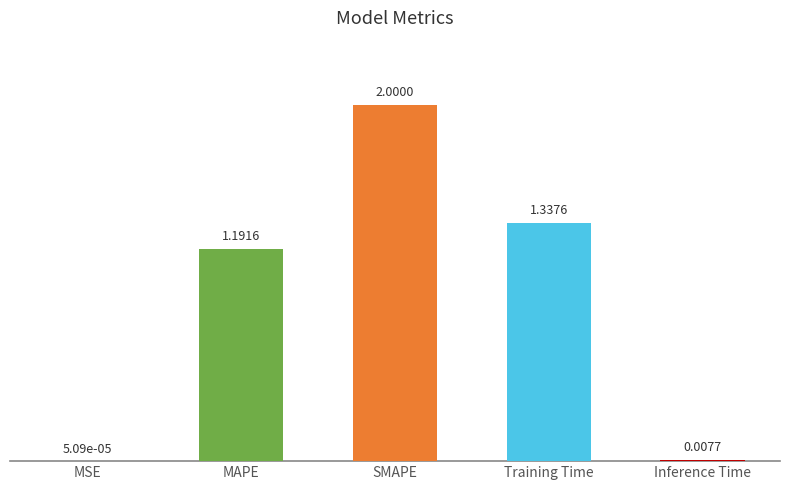

At which label does the data first exceed 1?

MAPE